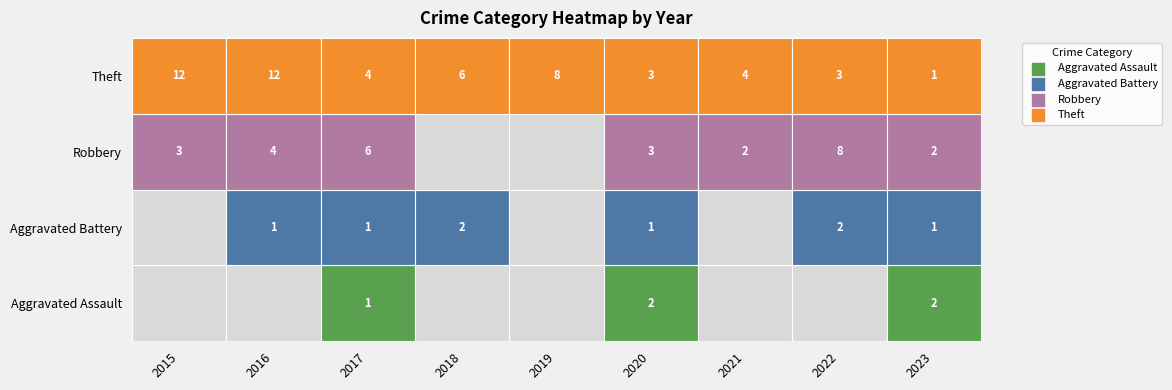

Is the value of Aggravated Assault at 2020 greater than the value of Aggravated Battery at 2015?

Yes